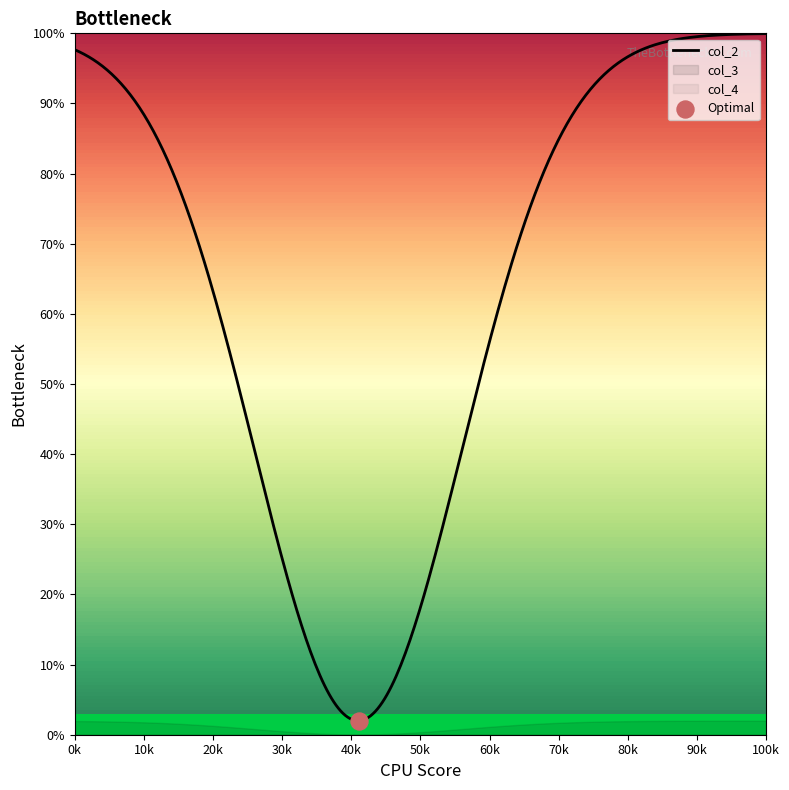

Which series has the largest total across all categories?

col_2